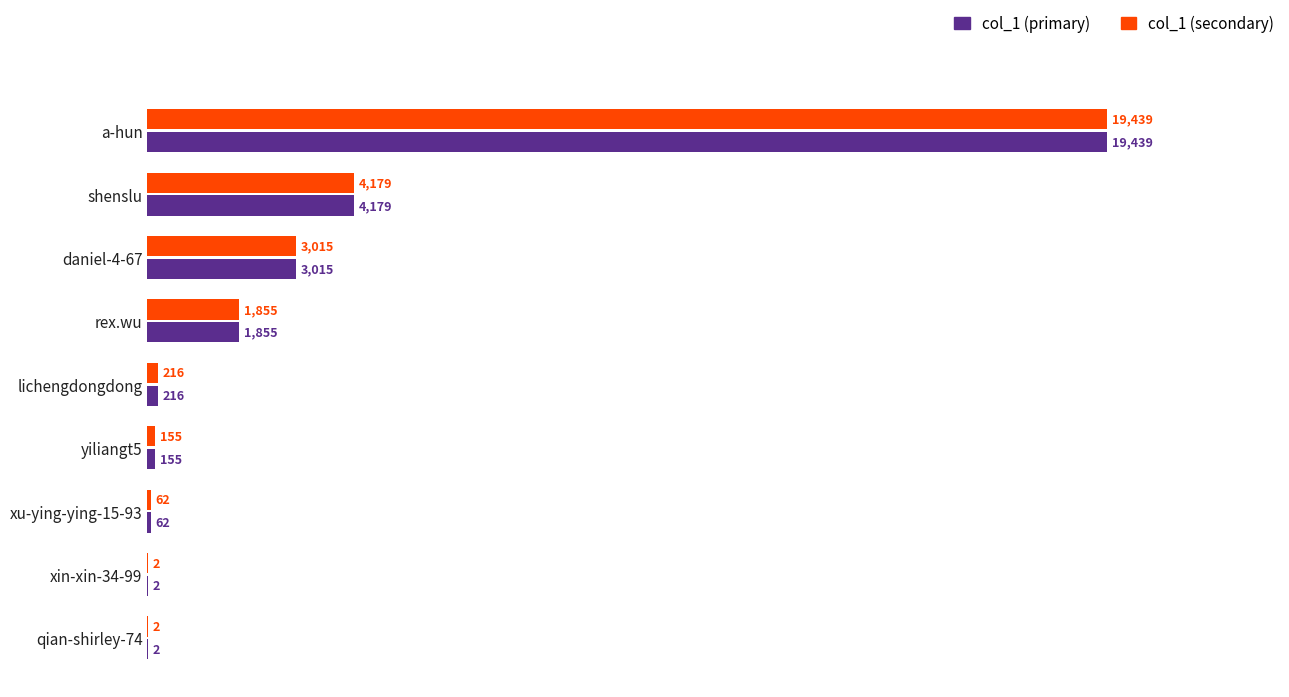

Is the value of col_1 (primary) at xu-ying-ying-15-93 greater than the value of col_1 (secondary) at yiliangt5?

No